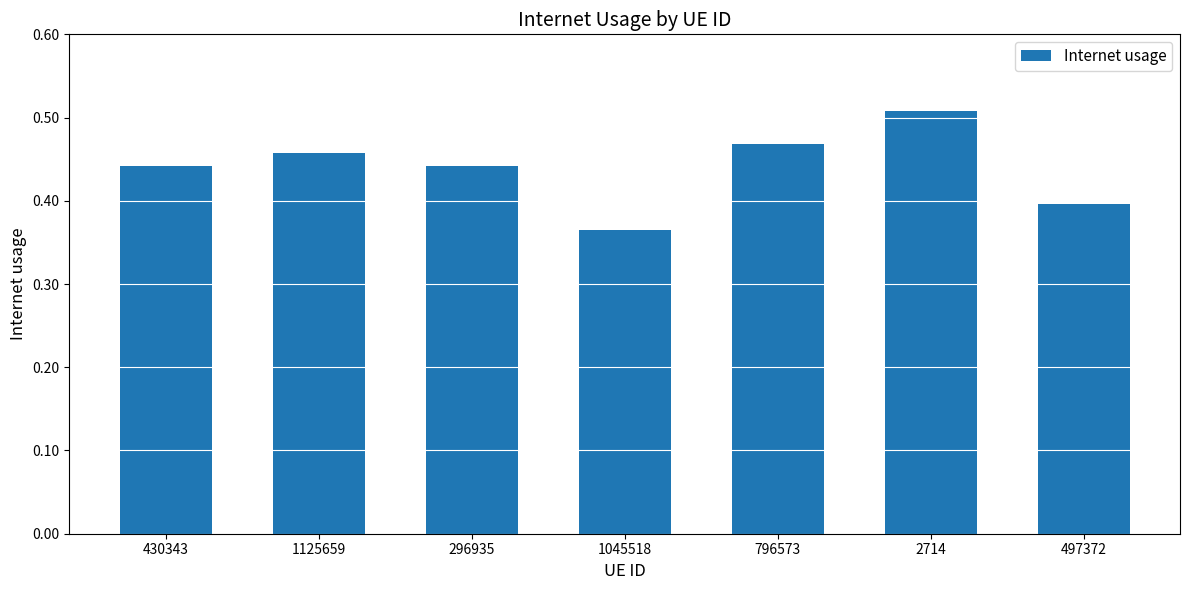

Which label corresponds to the largest value in the chart?

2714